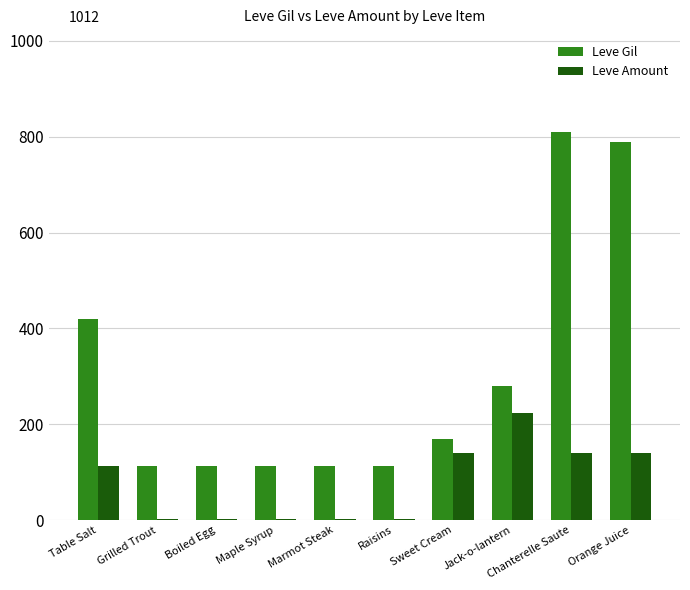

What is the maximum value shown in the chart?

810